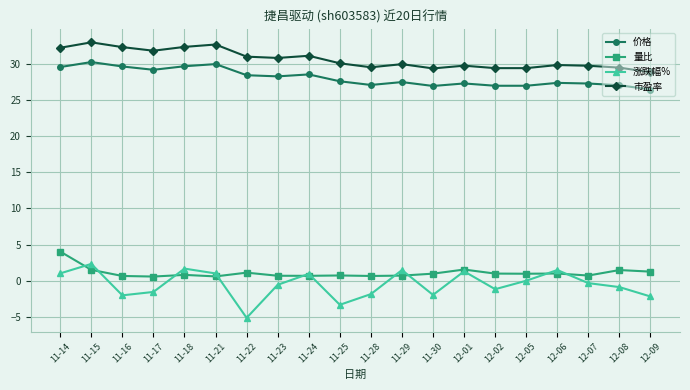

True or false: 价格 and 市盈率 cross at least once.

False